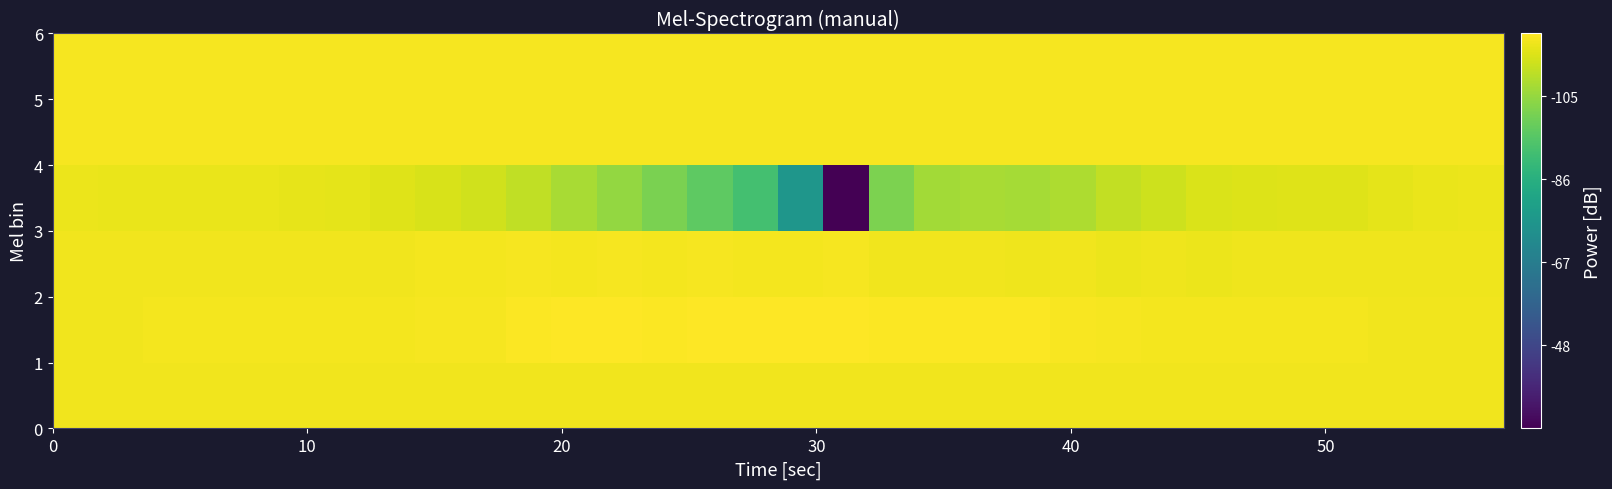

List the series in order of their peak value, highest first.

row_1, row_2, row_4, row_5, row_0, row_3